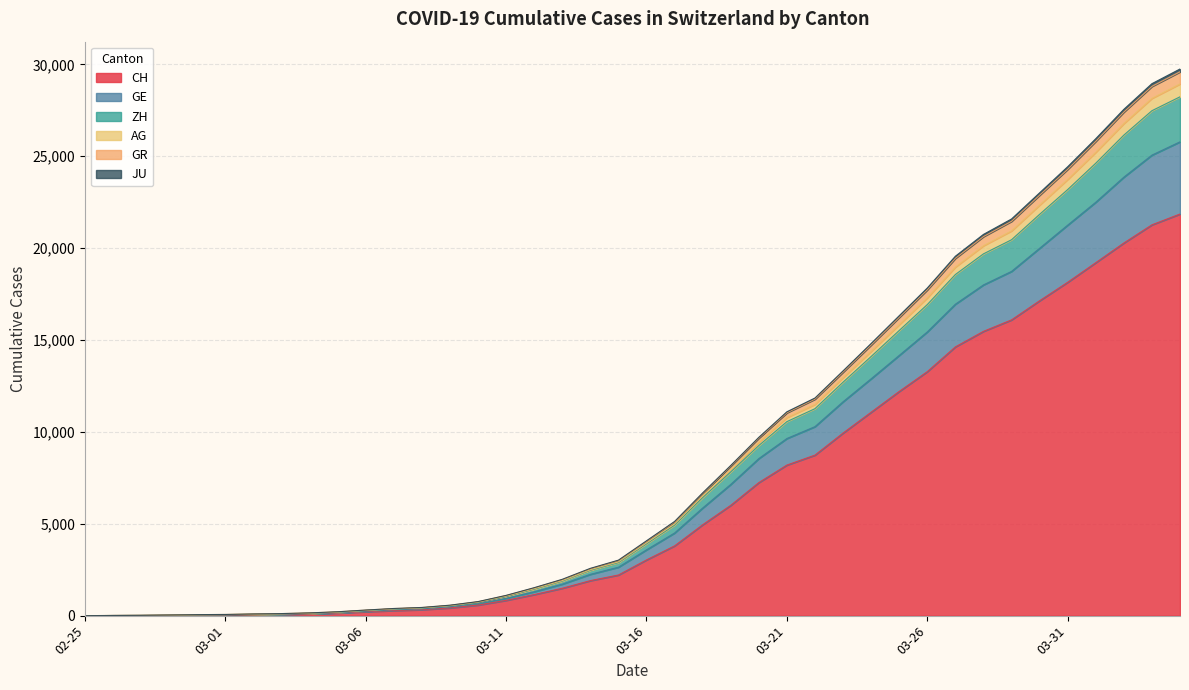

Is the value of JU at 2020-04-01 greater than the value of GE at 2020-03-13?

Yes